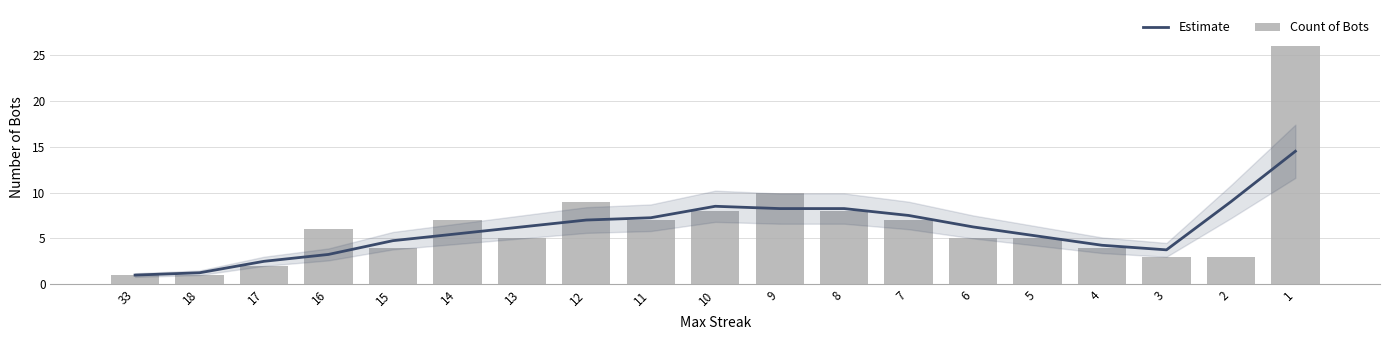

Reading left to right, transcribe all the data shown in this chart.

Estimate: 33=1.0	18=1.2	17=2.5	16=3.2	15=4.8	14=5.5	13=6.2	12=7.0	11=7.2	10=8.5	9=8.2	8=8.2	7=7.5	6=6.2	5=5.2	4=4.2	3=3.8	2=9.0	1=14.5
Count of Bots: 33=1.0	18=1.0	17=2.0	16=6.0	15=4.0	14=7.0	13=5.0	12=9.0	11=7.0	10=8.0	9=10.0	8=8.0	7=7.0	6=5.0	5=5.0	4=4.0	3=3.0	2=3.0	1=26.0